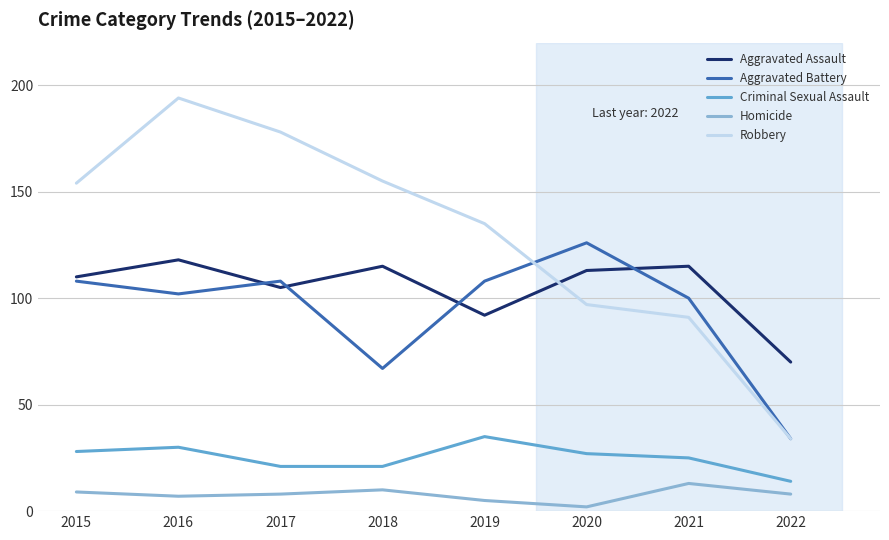

How many interior local valleys does the Homicide series have?

2